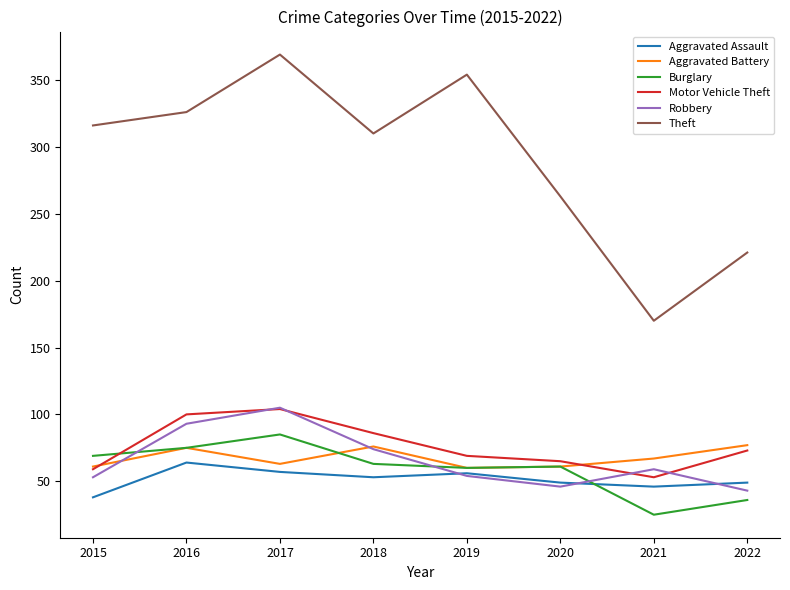

Does the chart display data point markers on the line(s)?

No